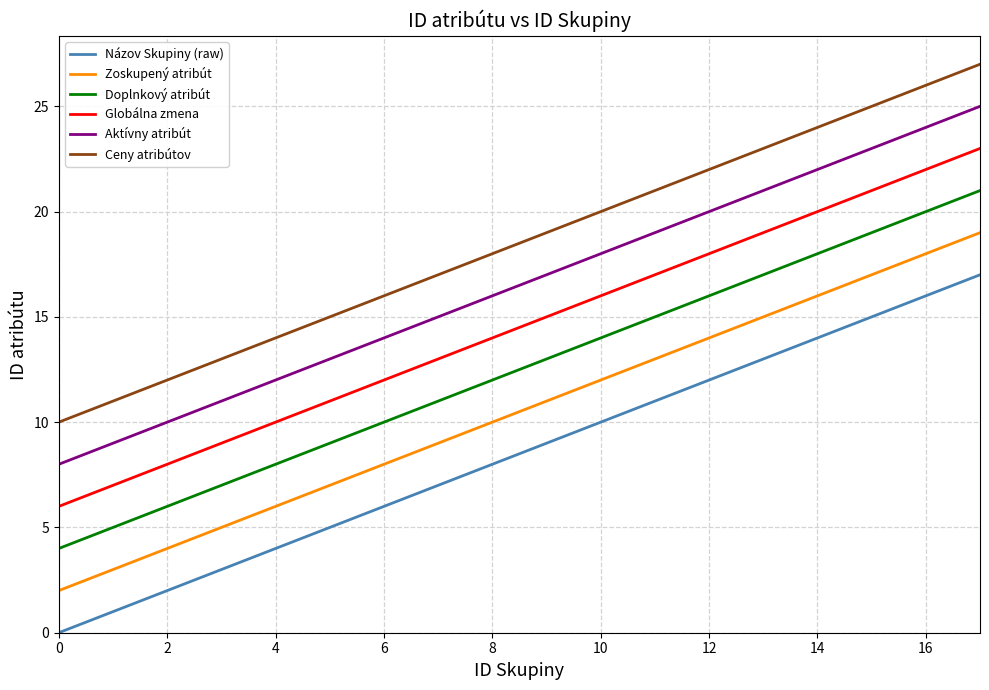

What is the maximum value shown in the chart?

27